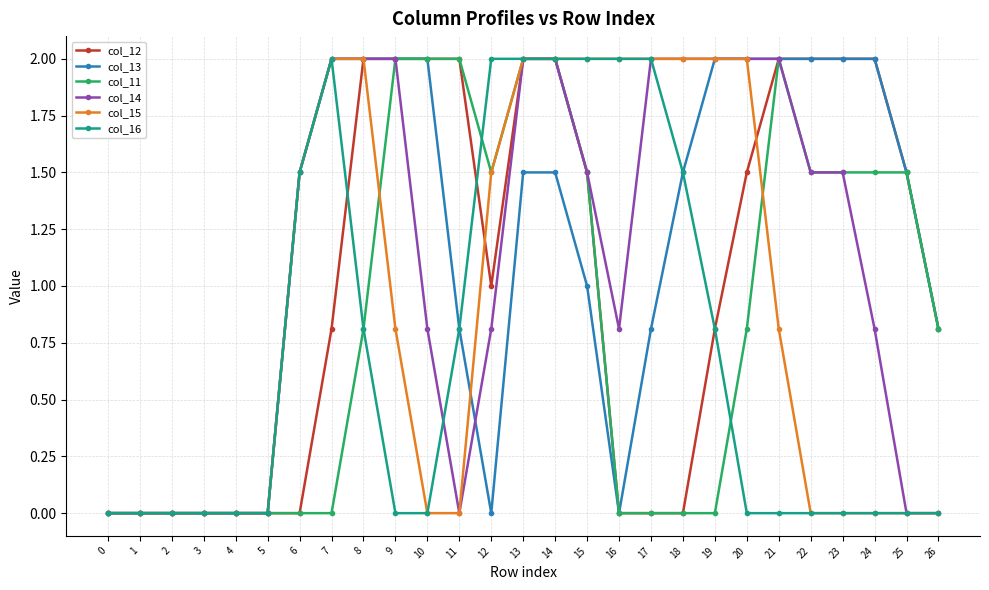

True or false: col_12 has a value of 1.1 at 26.

False